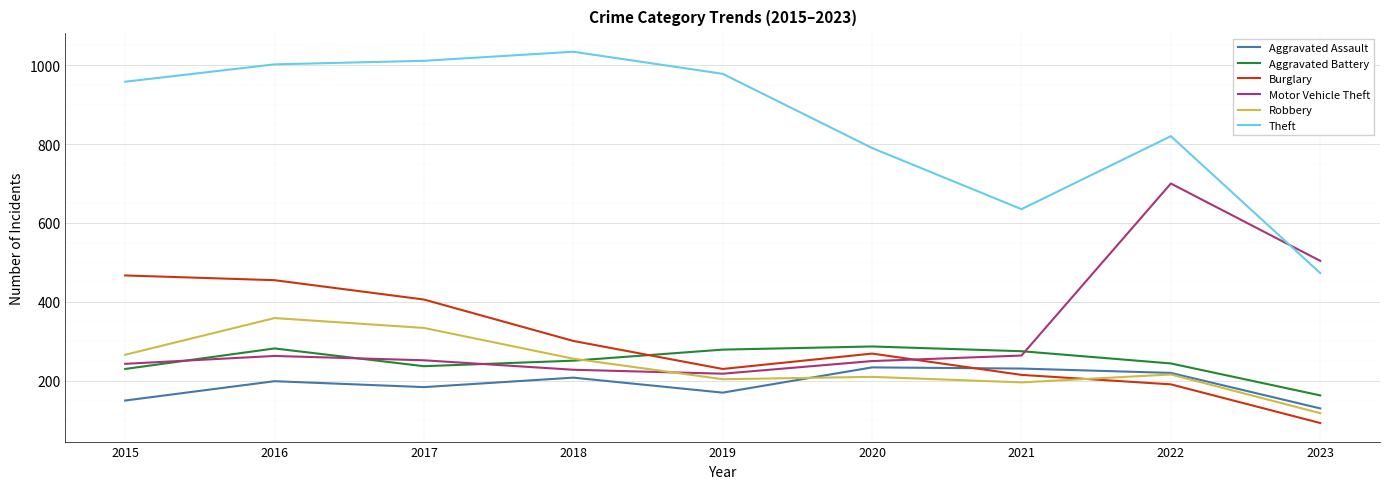

Rank the series by their maximum value, from lowest to highest.

Aggravated Assault, Aggravated Battery, Robbery, Burglary, Motor Vehicle Theft, Theft